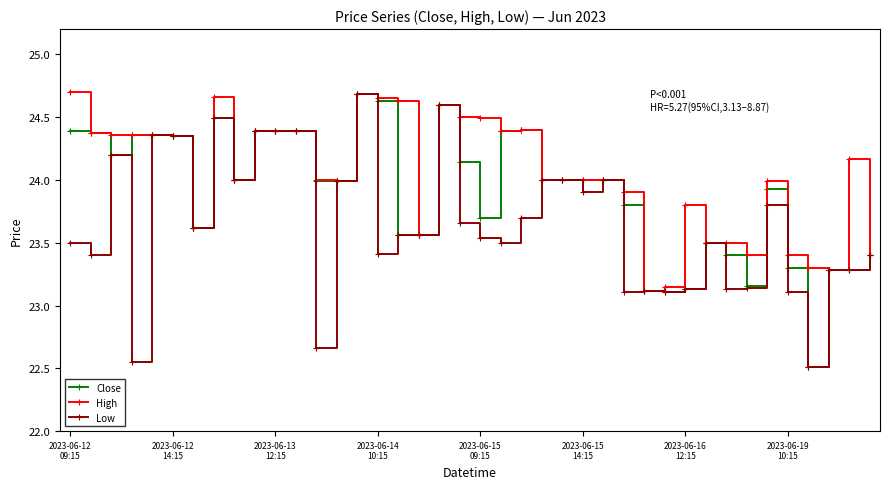

How many data points does each series have?

40